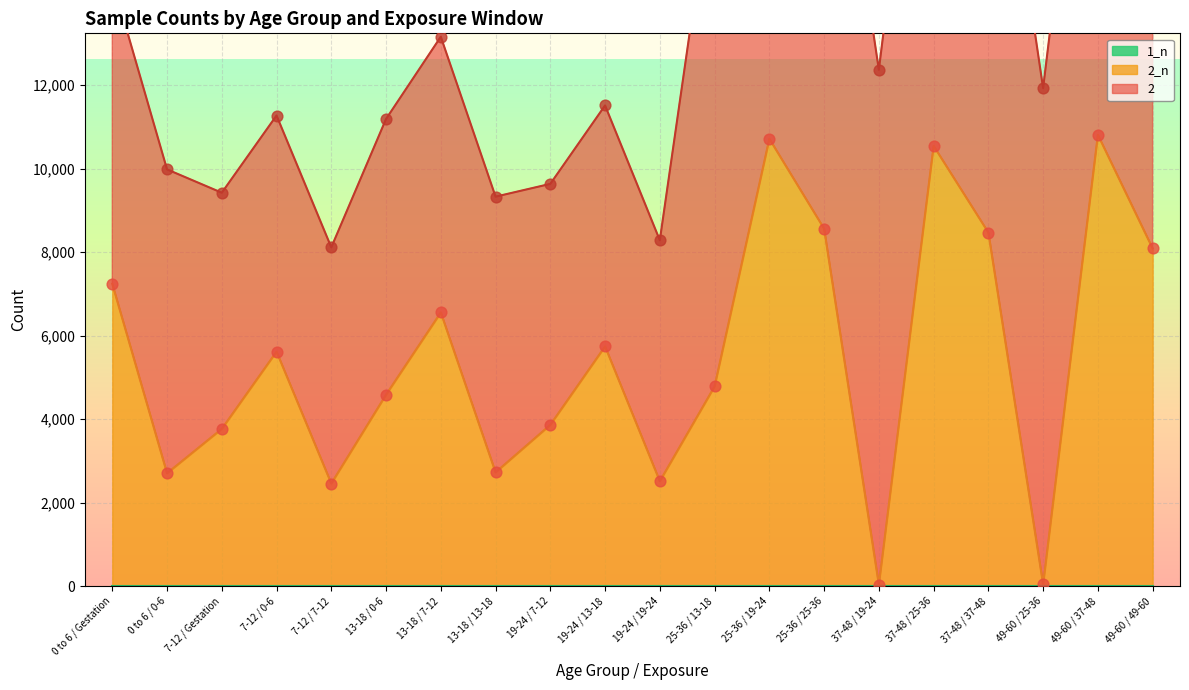

At how many categories does at least one series exceed 15914?

7